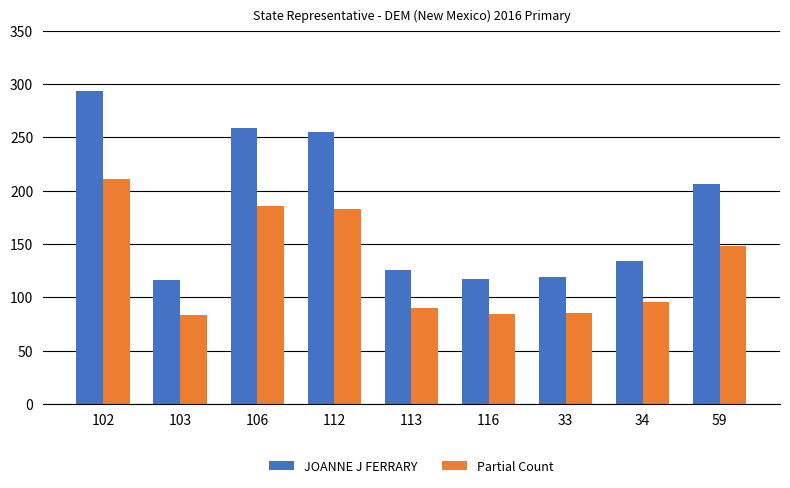

What is the difference between the maximum and minimum values in the Partial Count series?

128